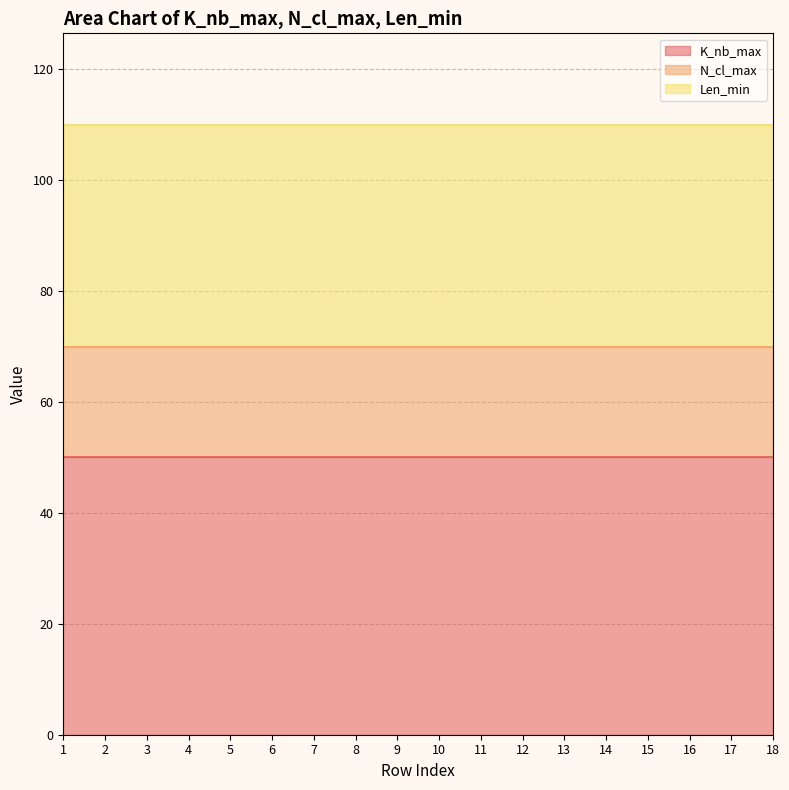

Count the number of data series in this chart.

3